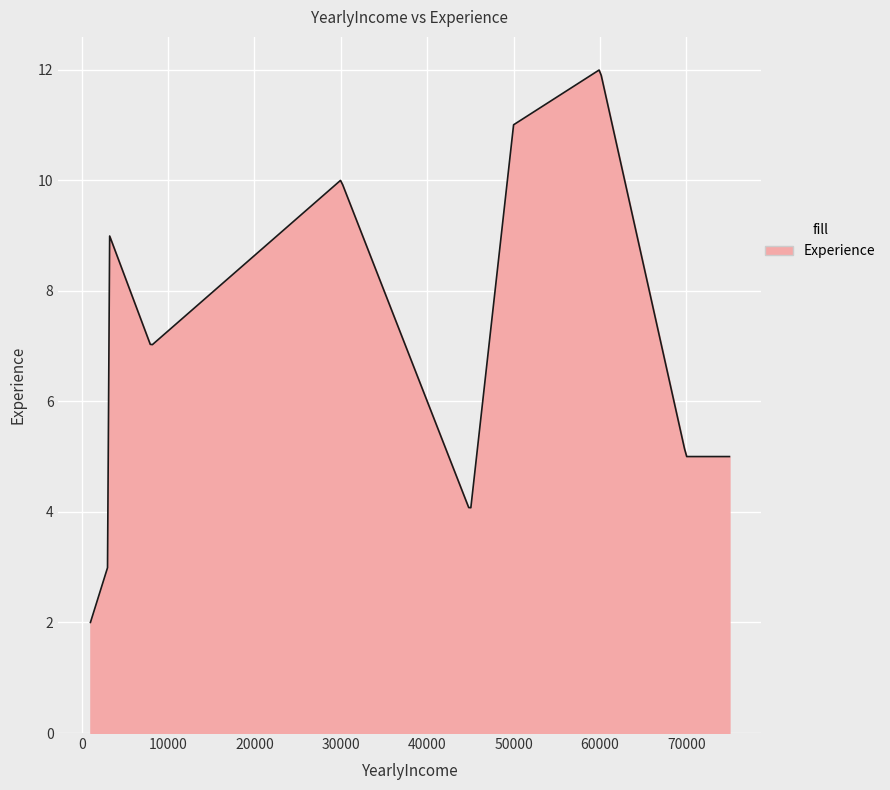

What is the smallest value displayed?

2.0